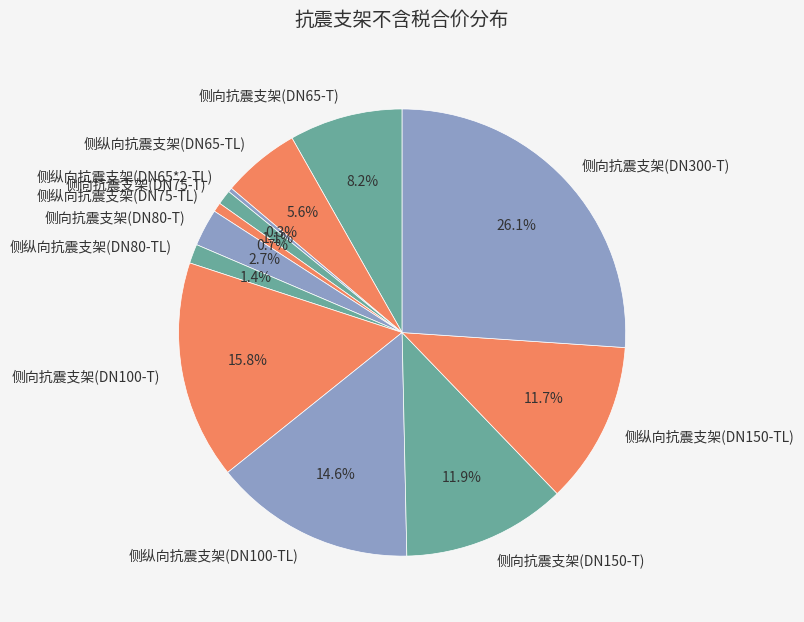

To the nearest percent, what is the average slice percentage?

8%